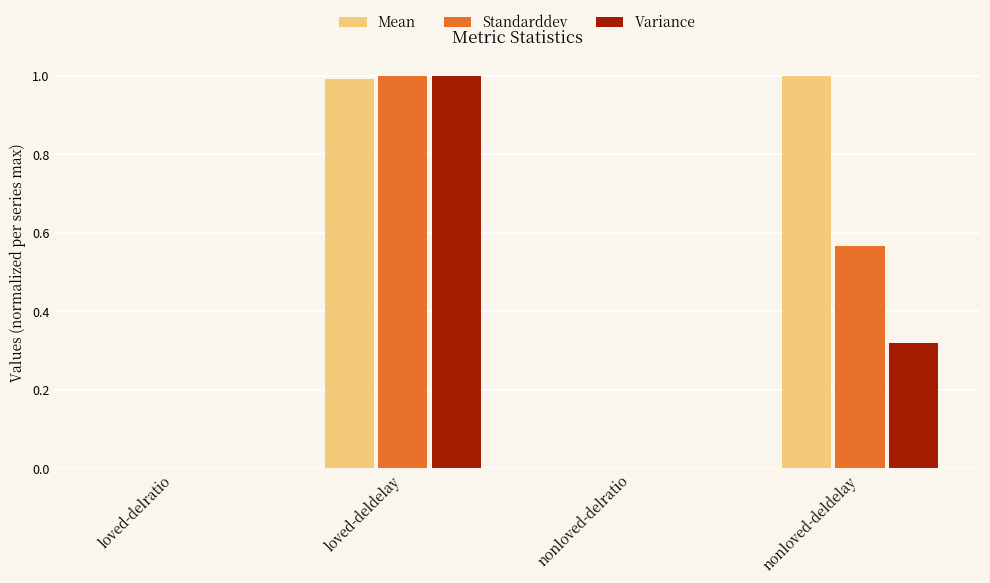

At which category is the sum across all series the highest?

loved-deldelay